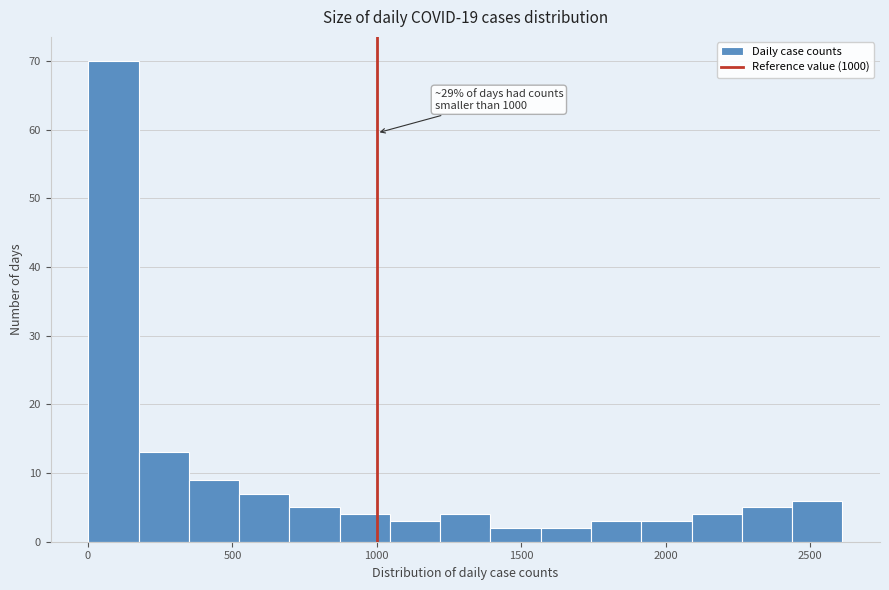

Around what value on the x-axis is the tallest bar? Give the approximate position of its centre, as read against the axis.

100